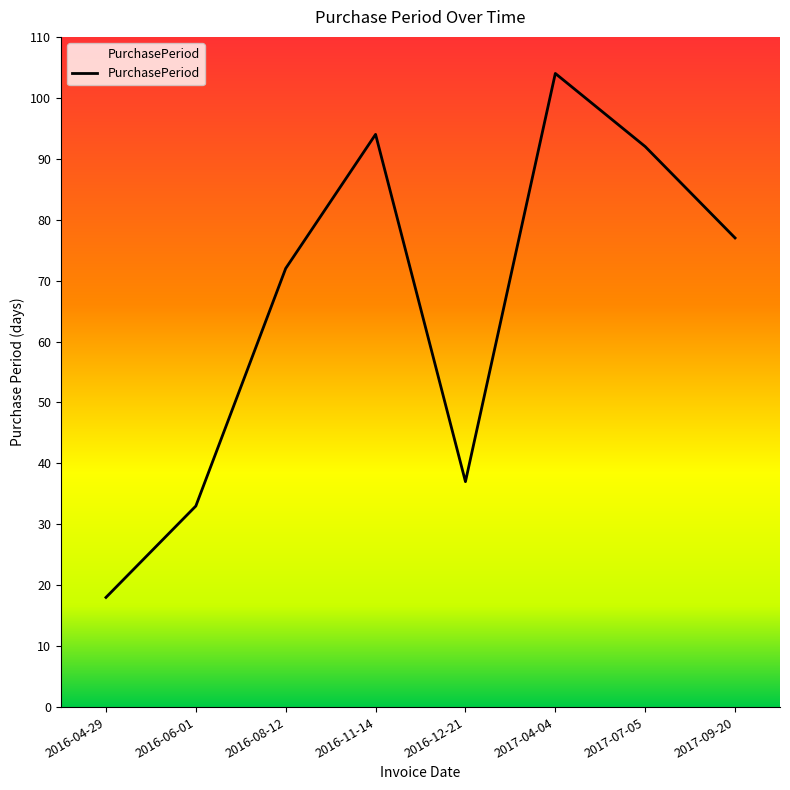

List the labels in order of value, largest first.

2017-04-04, 2016-11-14, 2017-07-05, 2017-09-20, 2016-08-12, 2016-12-21, 2016-06-01, 2016-04-29